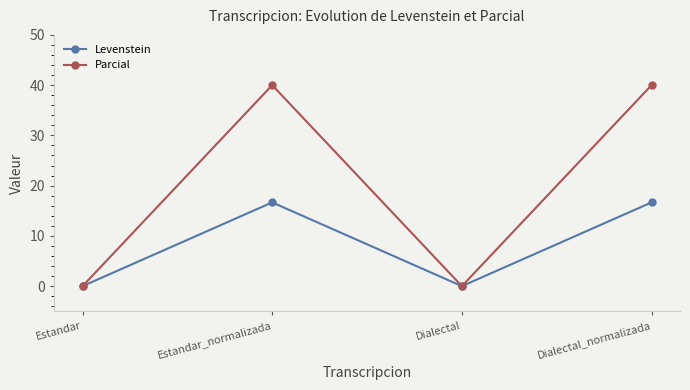

Reading left to right, extract all data points from this chart.

Levenstein: Estandar=0.0	Estandar_normalizada=16.7	Dialectal=0.0	Dialectal_normalizada=16.7
Parcial: Estandar=0.0	Estandar_normalizada=40.0	Dialectal=0.0	Dialectal_normalizada=40.0